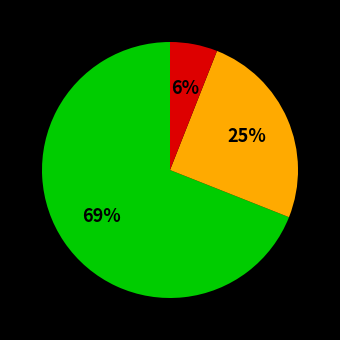

To the nearest percent, what is the average slice percentage?

33%